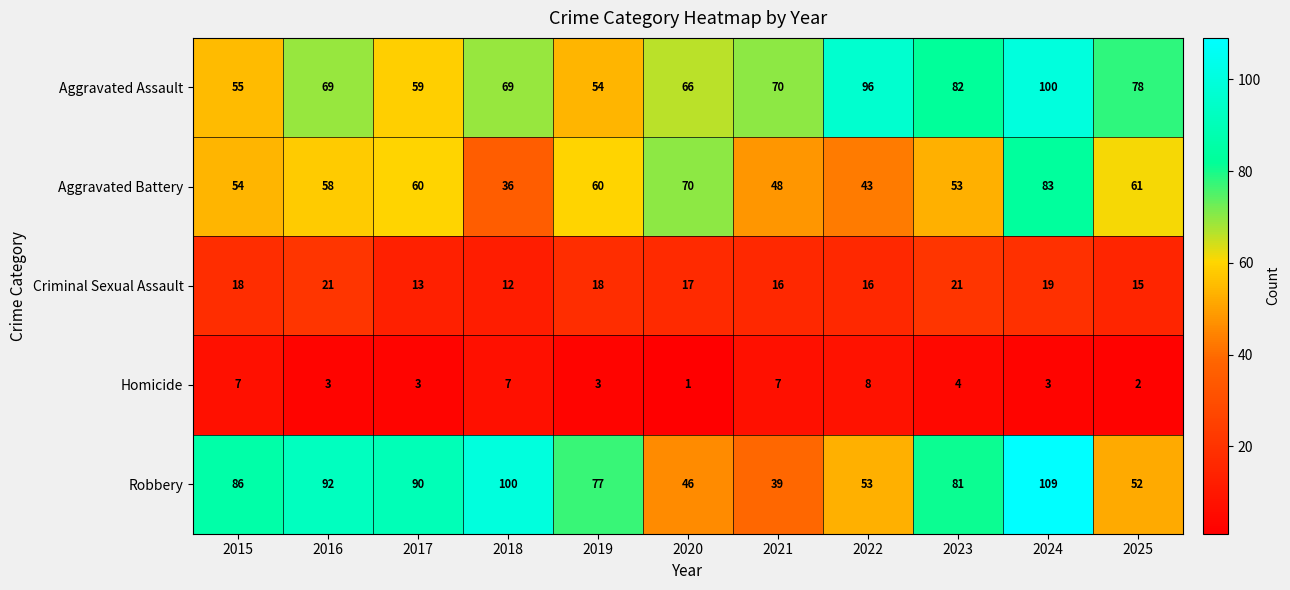

At which category does the chart reach its peak across all series?

2024